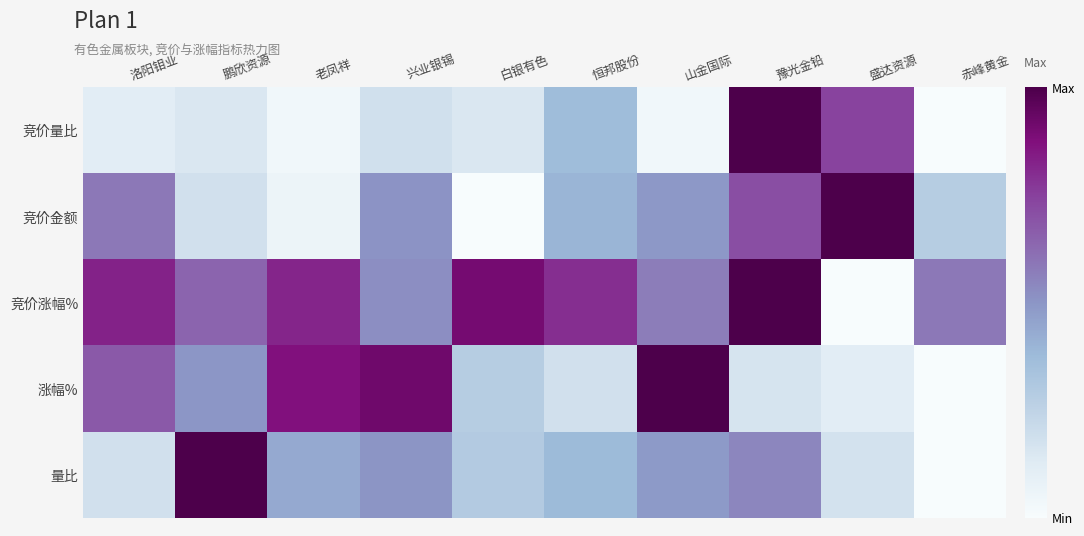

Which series changed the most between 洛阳钼业 and 豫光金铅?

竞价量比